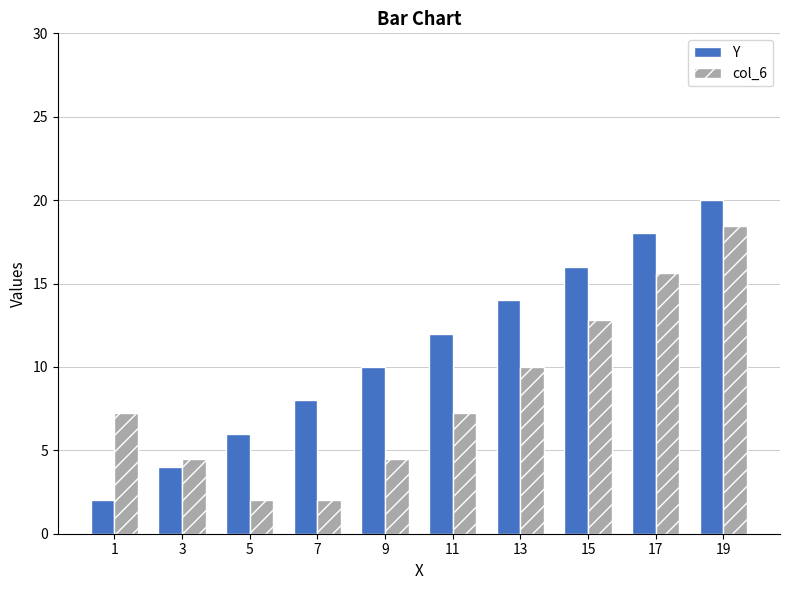

What is the difference between the maximum and minimum values in the Y series?

18.0